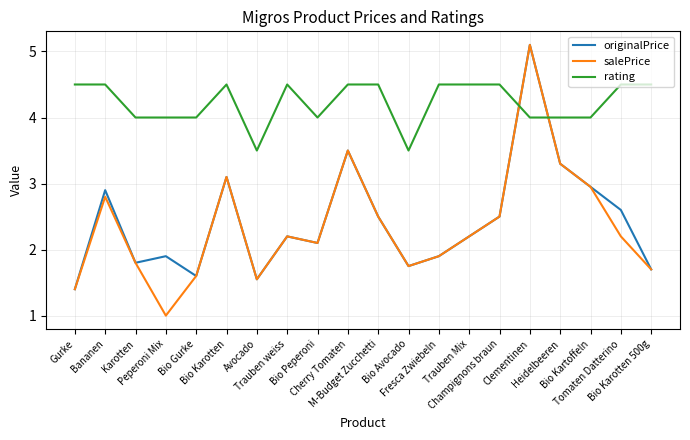

At which category does salePrice reach its first local peak?

Bananen